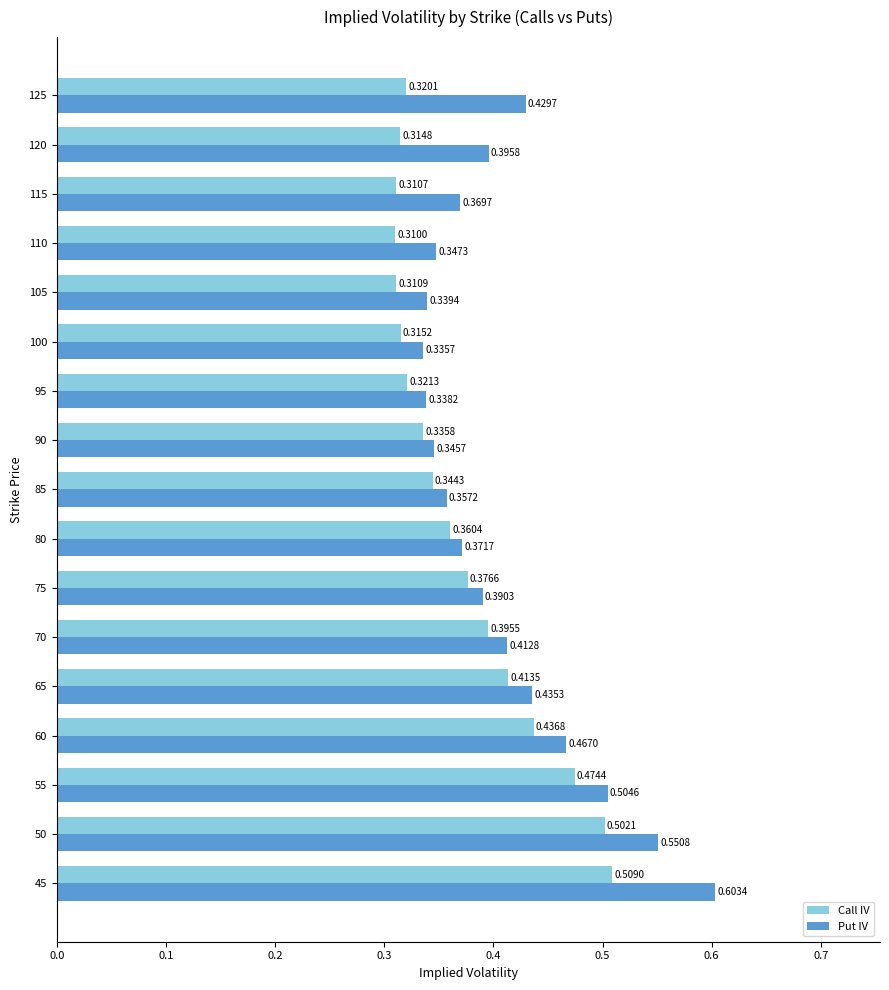

Between 50 and 100, which series saw the biggest shift?

Put IV